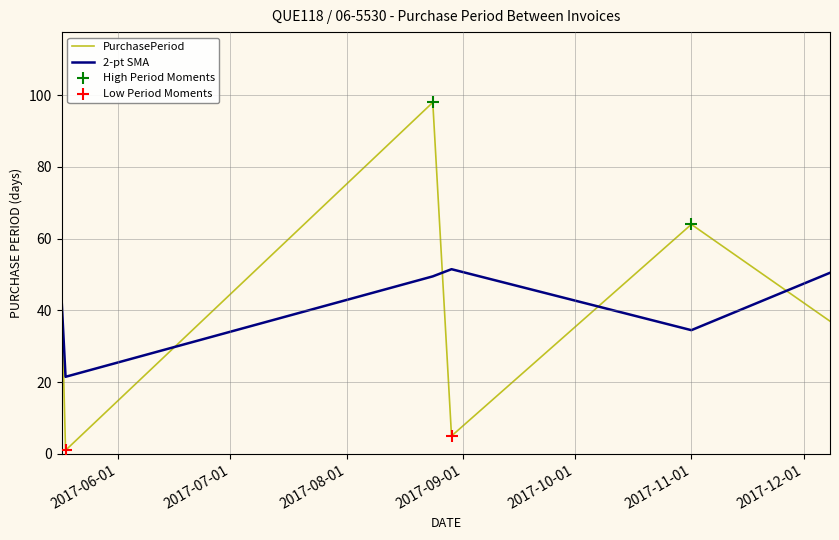

What is the maximum value for PurchasePeriod?

98.0